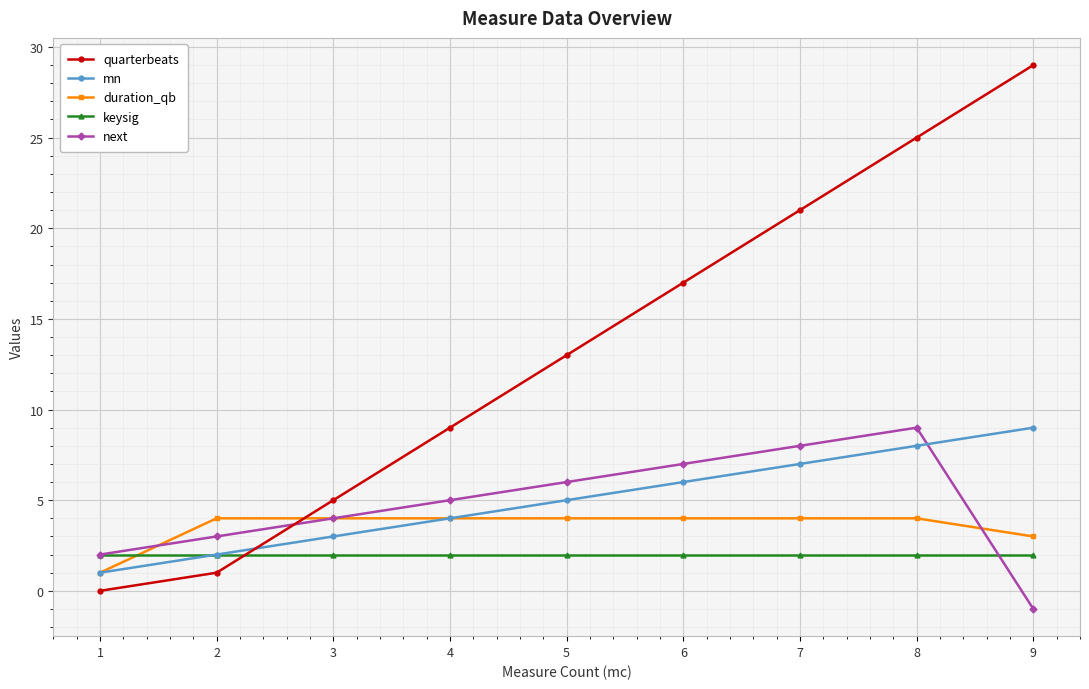

What is the spread (max minus min) of values at 6?

15